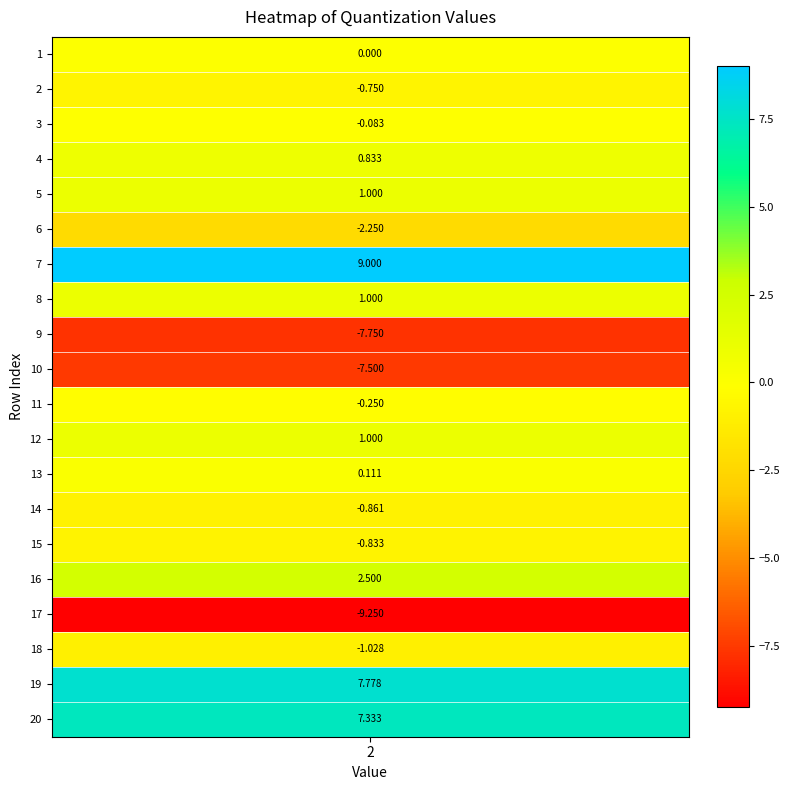

What is the difference between the values at 10 and 7?

16.5